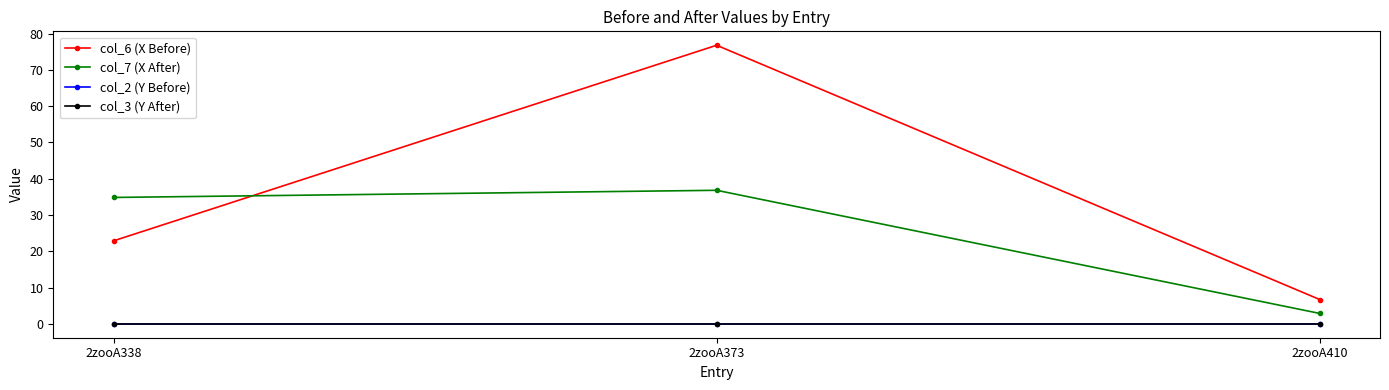

Between 2zooA410 and 2zooA338, which is larger?

2zooA338